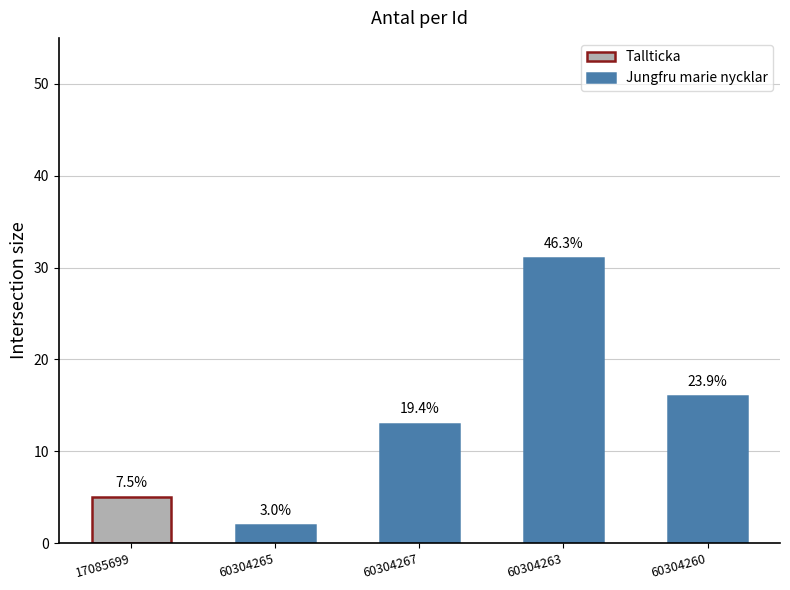

What is the label of the 5th bar from the right?

17085699